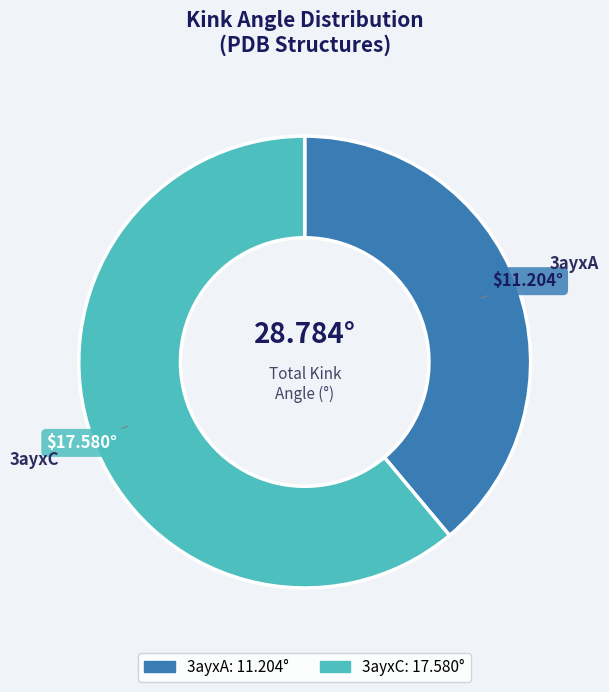

Which has a higher value, 3ayxA or 3ayxC?

3ayxC